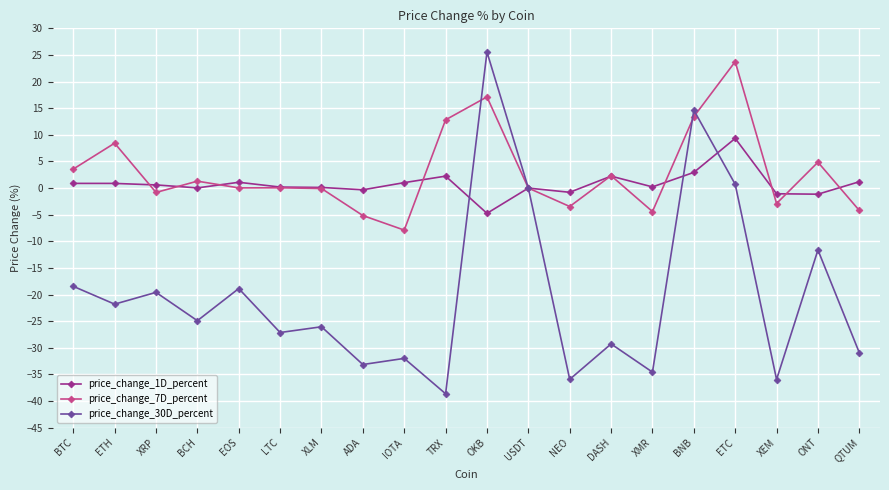

Count the number of categories in the chart.

20